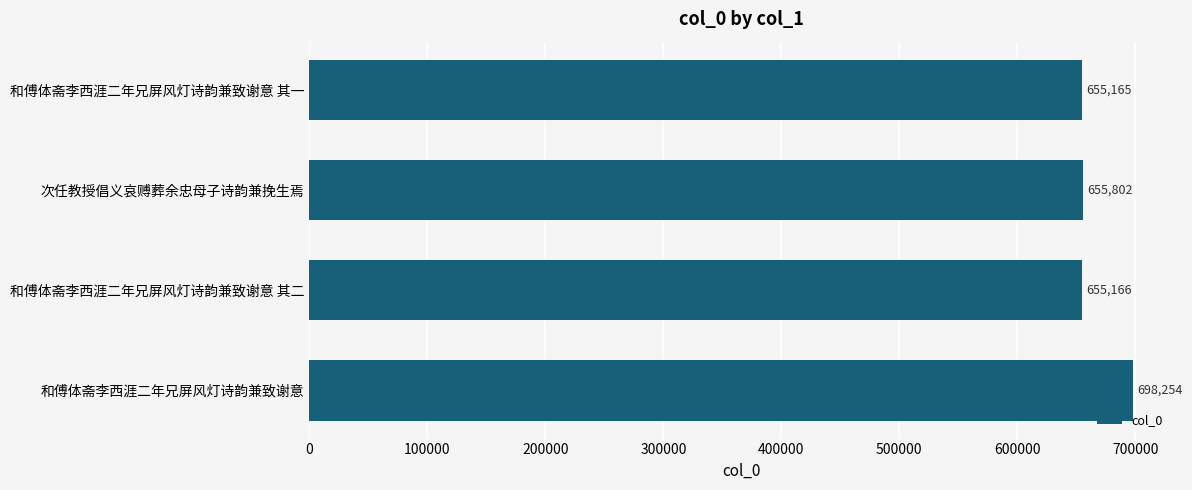

Reading top to bottom, list all the values displayed in this chart.

和傅体斋李西涯二年兄屏风灯诗韵兼致谢意 其一=655165	次任教授倡义哀赙葬余忠母子诗韵兼挽生焉=655802	和傅体斋李西涯二年兄屏风灯诗韵兼致谢意 其二=655166	和傅体斋李西涯二年兄屏风灯诗韵兼致谢意=698254